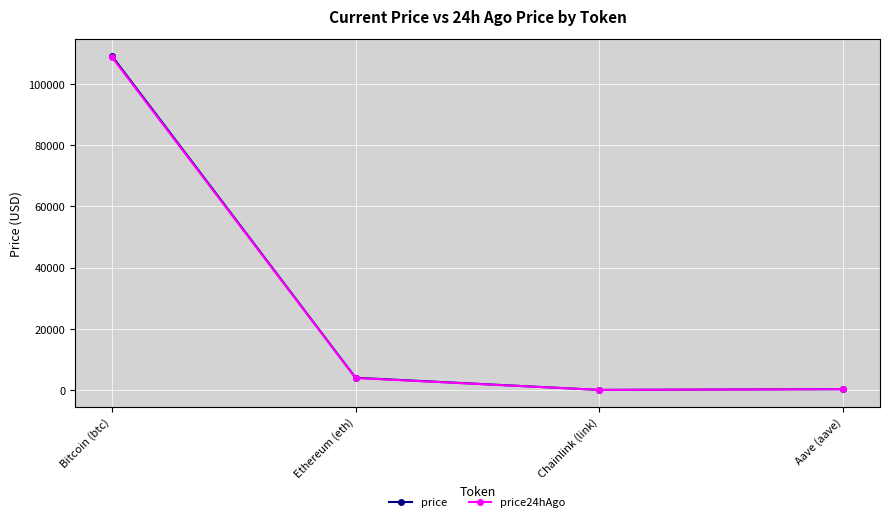

Between Bitcoin (btc) and Chainlink (link), which series saw the biggest shift?

price